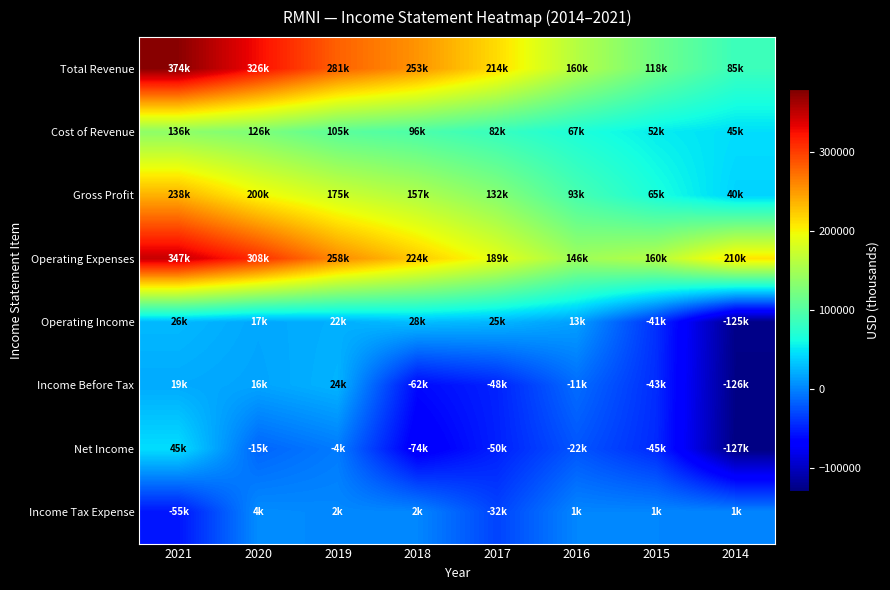

At which category is the sum across all series the highest?

2021